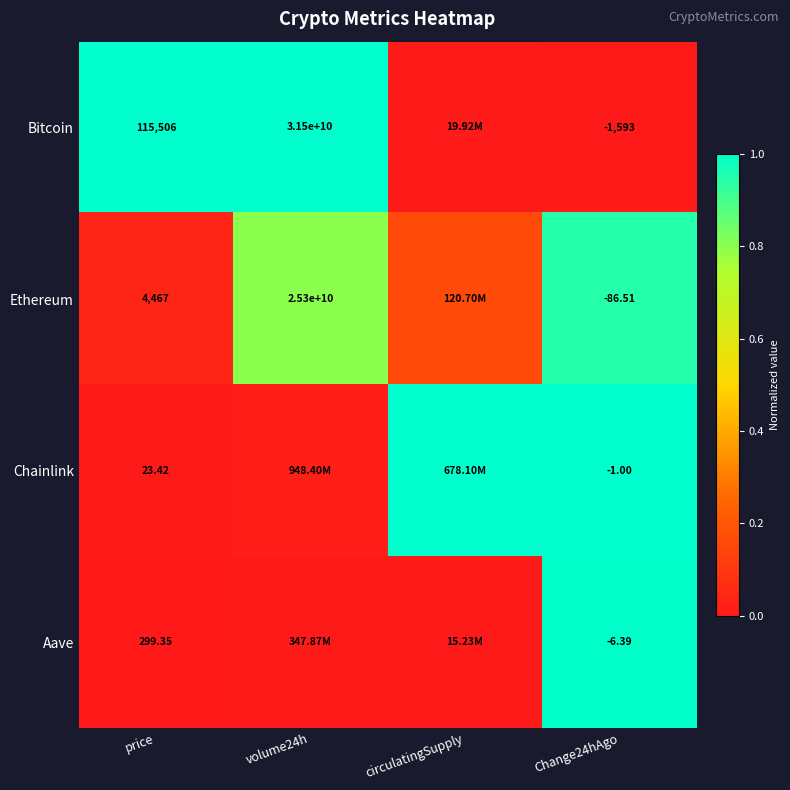

At which category is the sum across all series the highest?

Change24hAgo